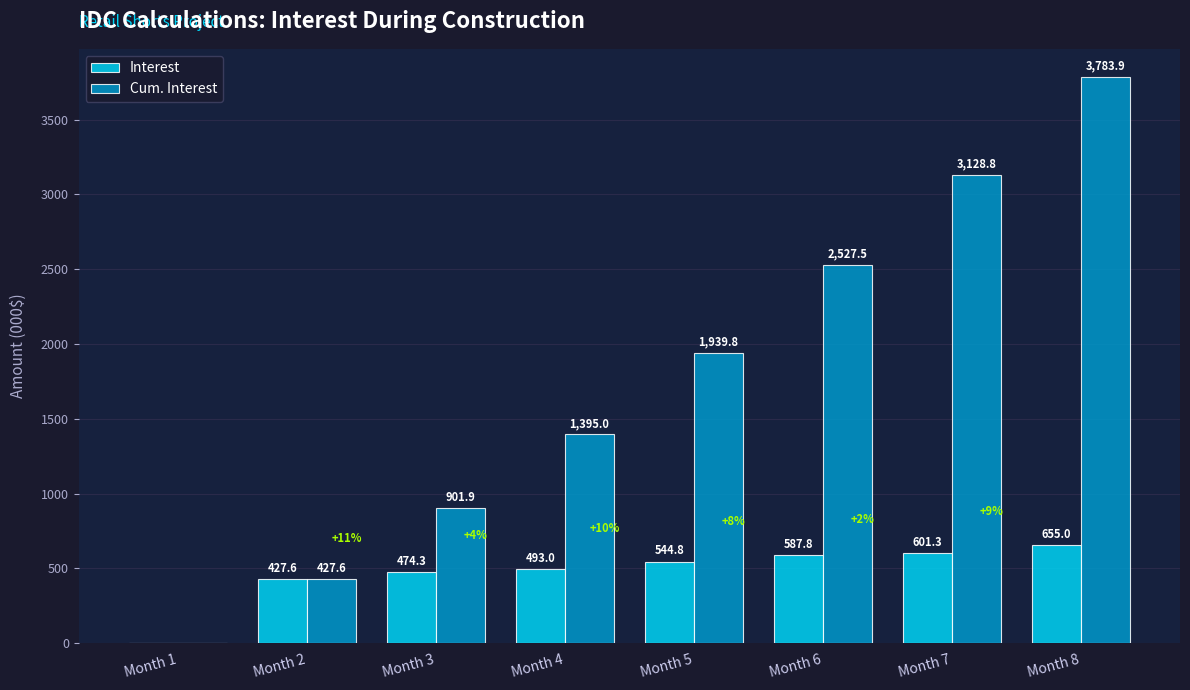

True or false: Cum. Interest has a value of 2527.5 at Month 6.

True